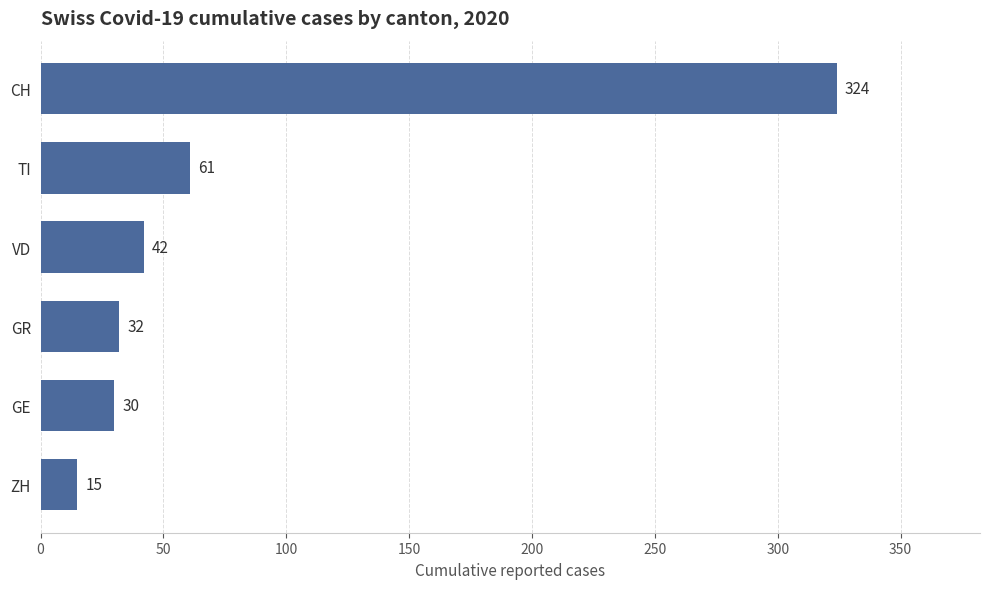

What is the average value?

84